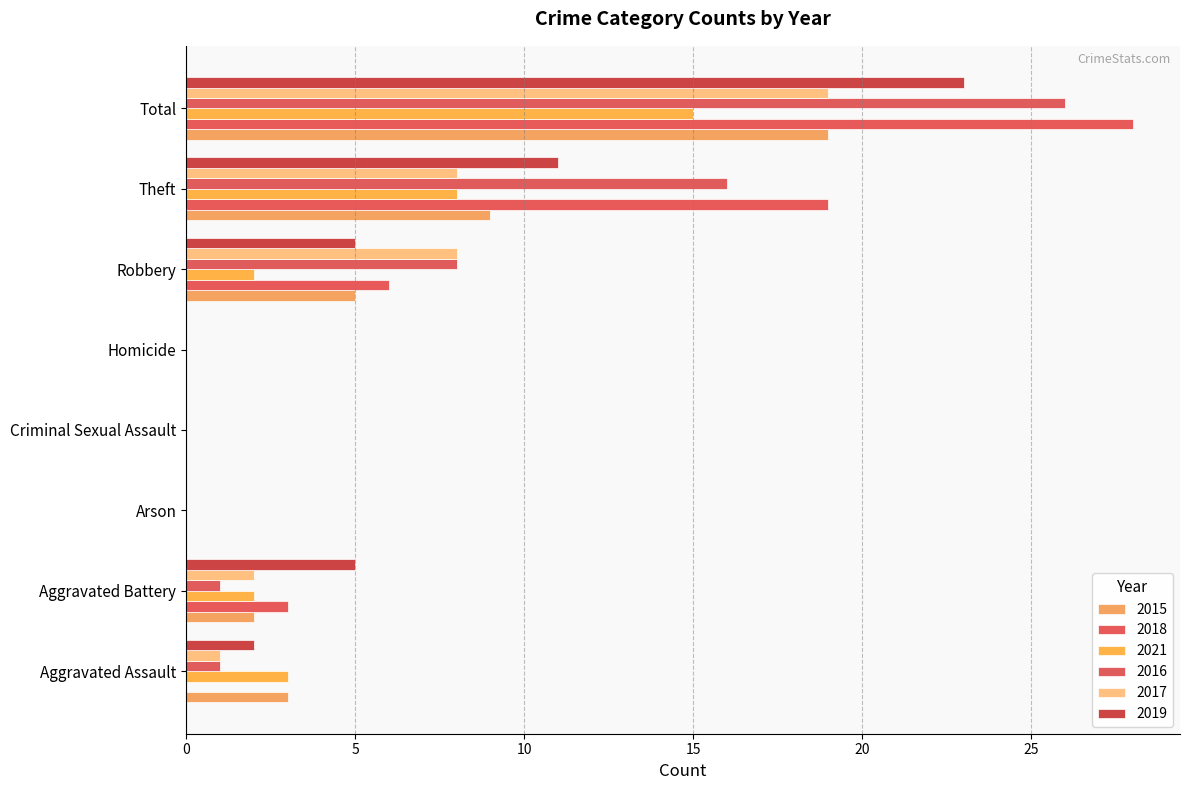

Reading left to right, list all the values displayed in this chart.

2015: 3	2	0	0	0	5	9	19
2018: 0	3	0	0	0	6	19	28
2021: 3	2	0	0	0	2	8	15
2016: 1	1	0	0	0	8	16	26
2017: 1	2	0	0	0	8	8	19
2019: 2	5	0	0	0	5	11	23